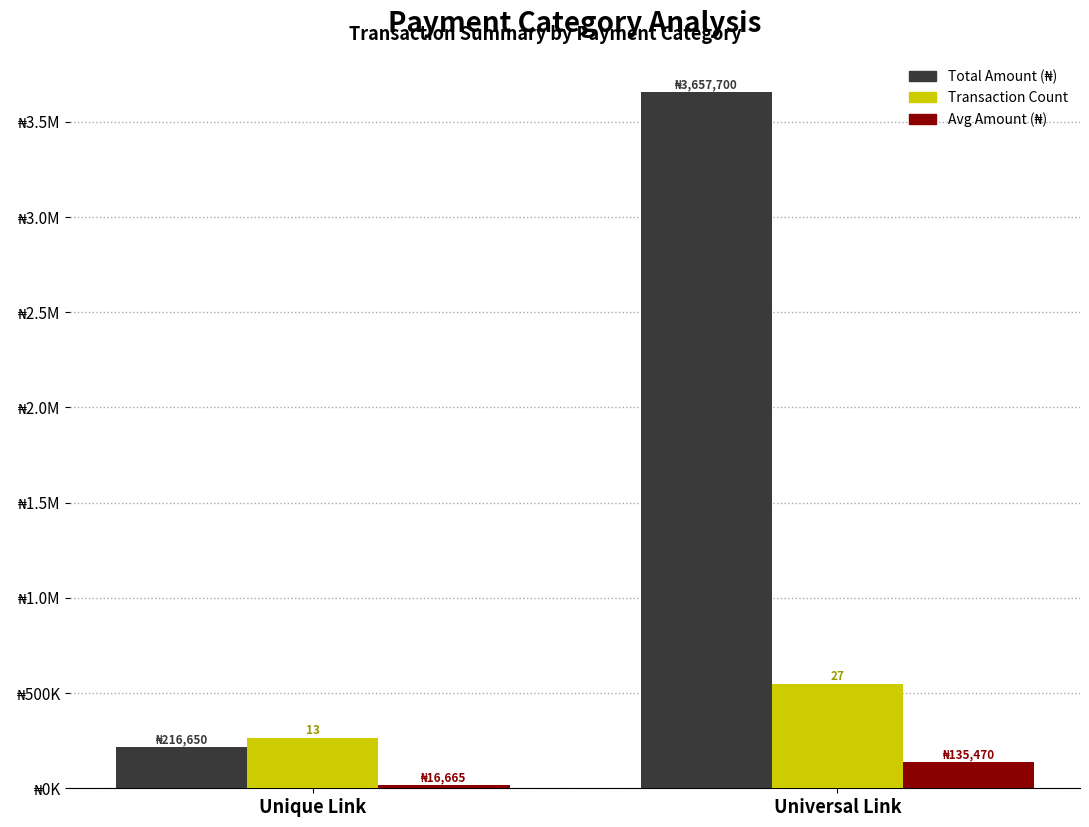

The Avg Amount (₦) series shows 26069.7 at Unique Link. True or false?

False